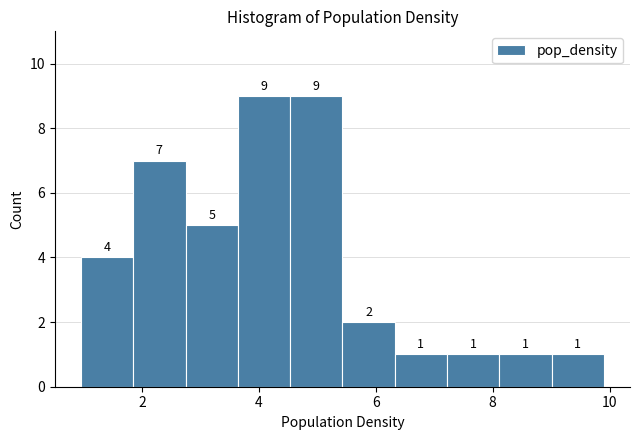

Reading left to right, list every bar in this chart as the range it spans on the x-axis followed by its height. The bar edges are not printed on the chart, so give them approximately, as read against the axis.

1.0 to 1.8: 4
1.8 to 2.8: 7
2.8 to 3.6: 5
3.6 to 4.6: 9
4.6 to 5.4: 9
5.4 to 6.4: 2
6.4 to 7.2: 1
7.2 to 8.2: 1
8.2 to 9.0: 1
9.0 to 10.0: 1